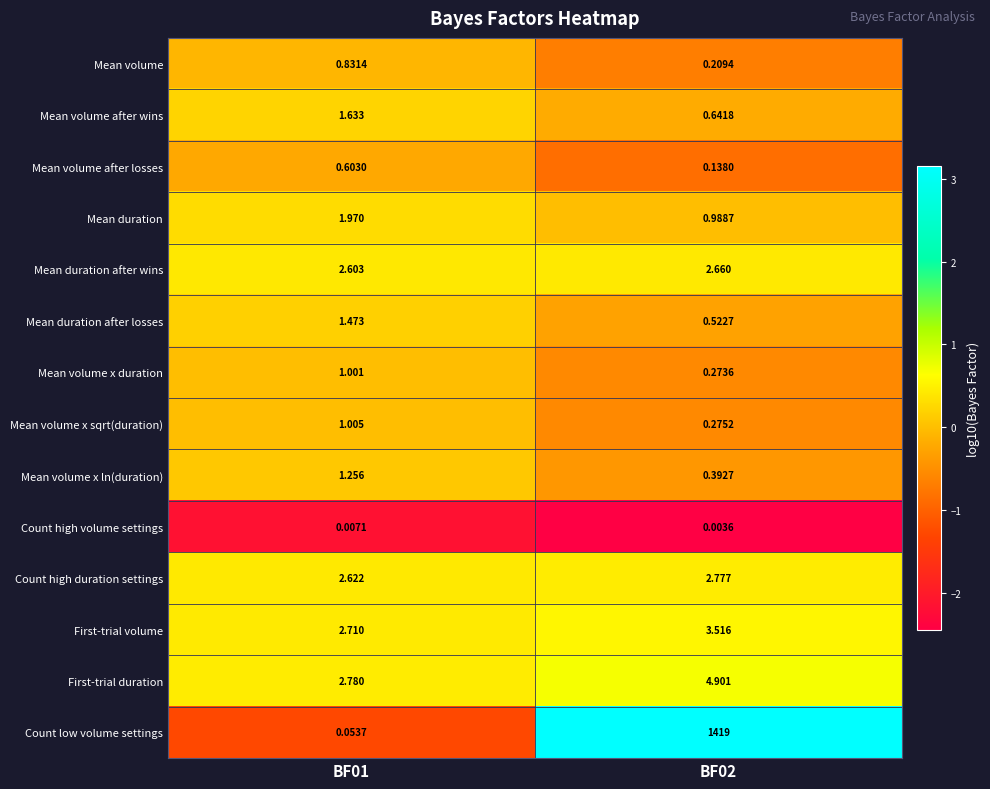

Is the value of Count high duration settings at BF02 greater than the value of Mean volume after losses at BF01?

Yes